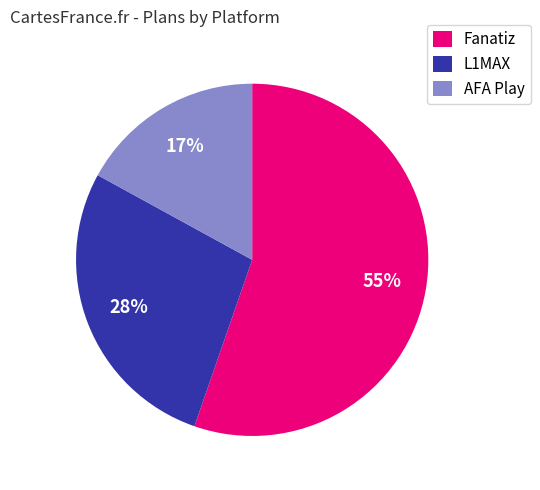

To the nearest percent, what percentage of the pie is AFA Play?

17%